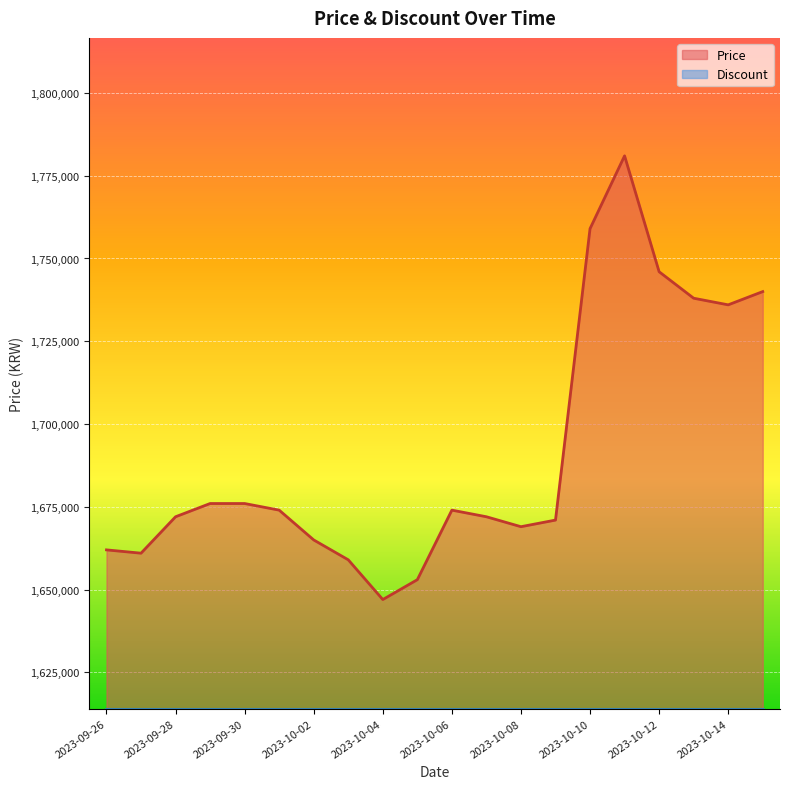

What position from the left is 2023-10-11?

16